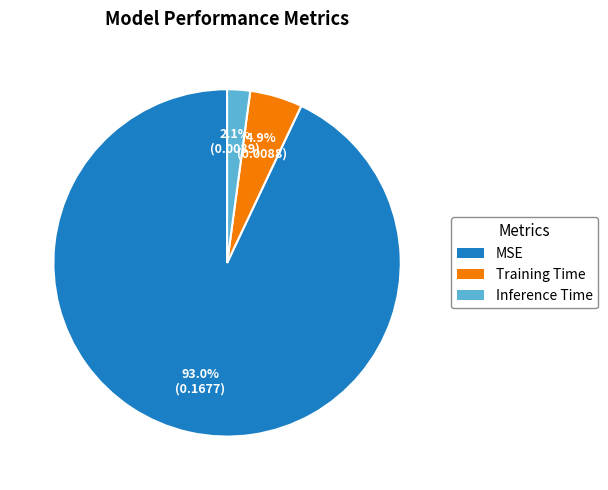

How many slices are in this pie chart?

3